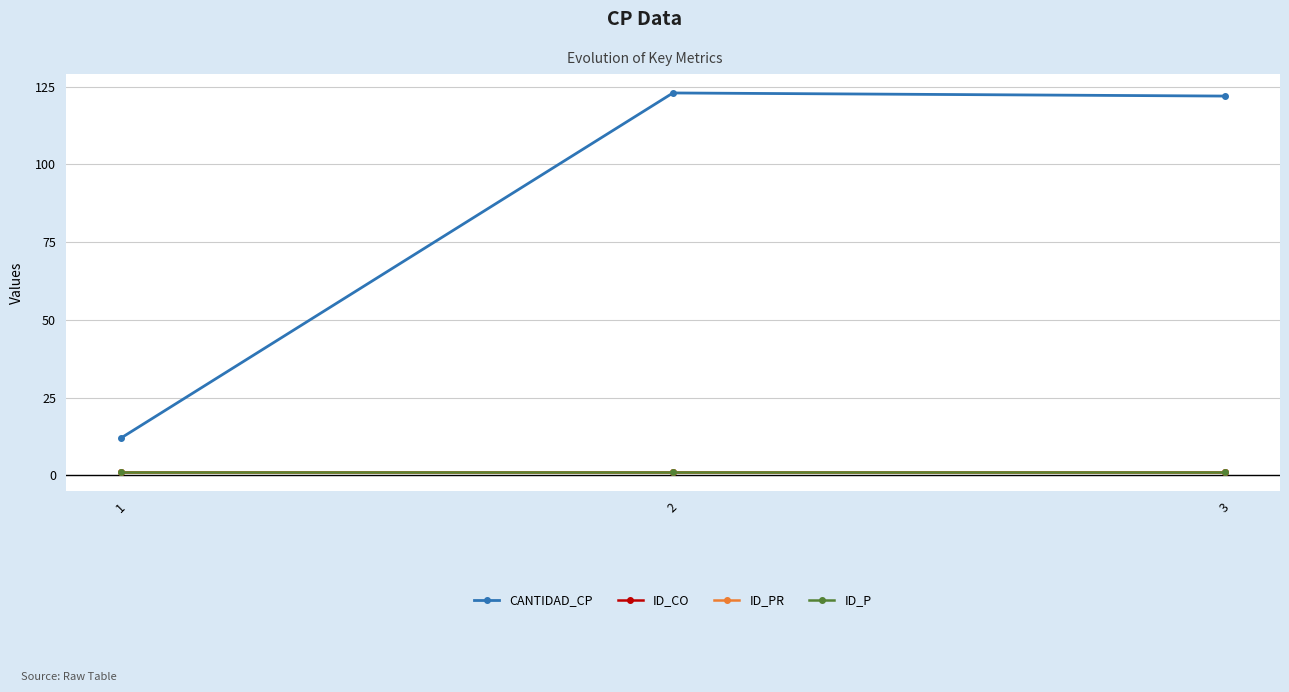

Which label corresponds to the smallest value in the chart?

1